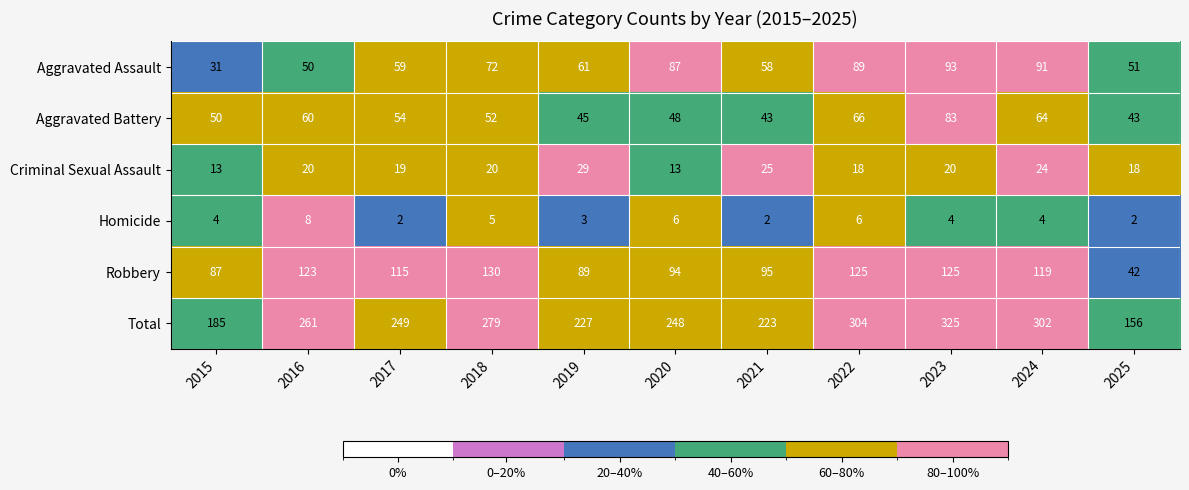

At 2019, list the series in order from largest to smallest.

Total, Robbery, Aggravated Assault, Aggravated Battery, Criminal Sexual Assault, Homicide